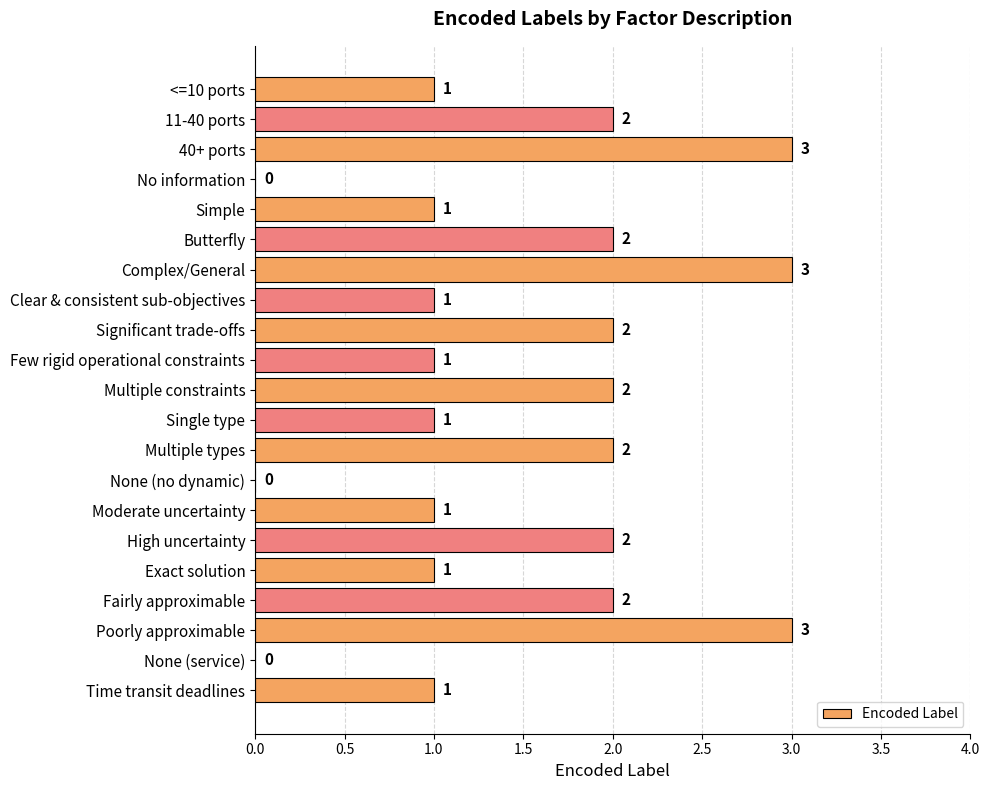

What is the maximum value shown in the chart?

3